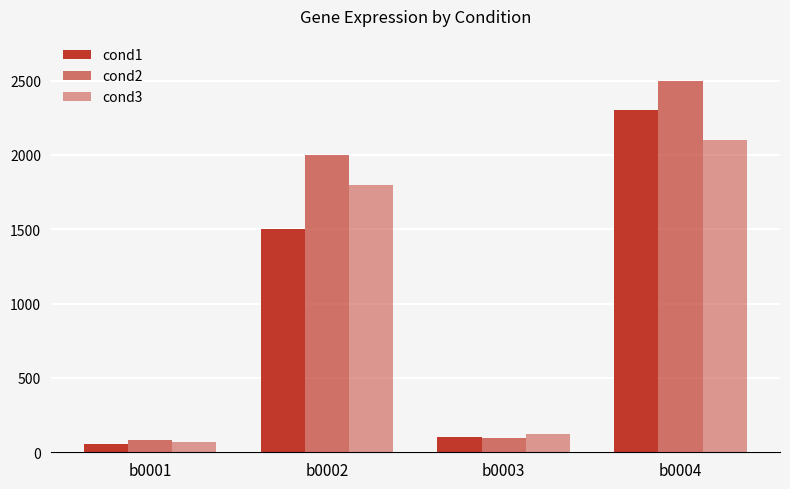

Rank the categories by cond2 value from lowest to highest.

b0001, b0003, b0002, b0004